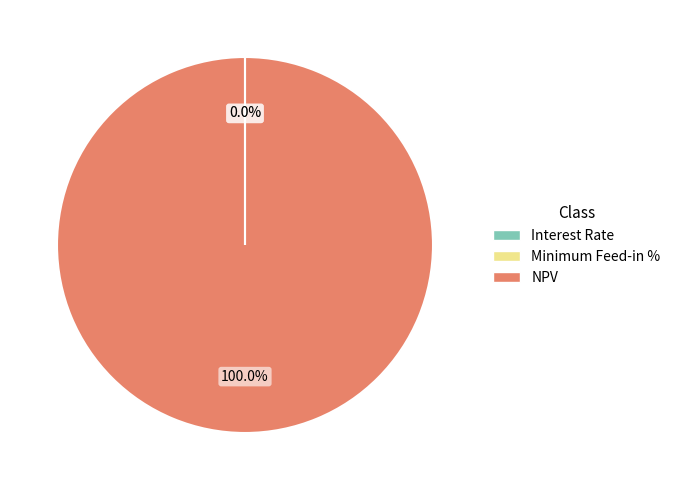

Which category has the biggest portion of the pie?

NPV